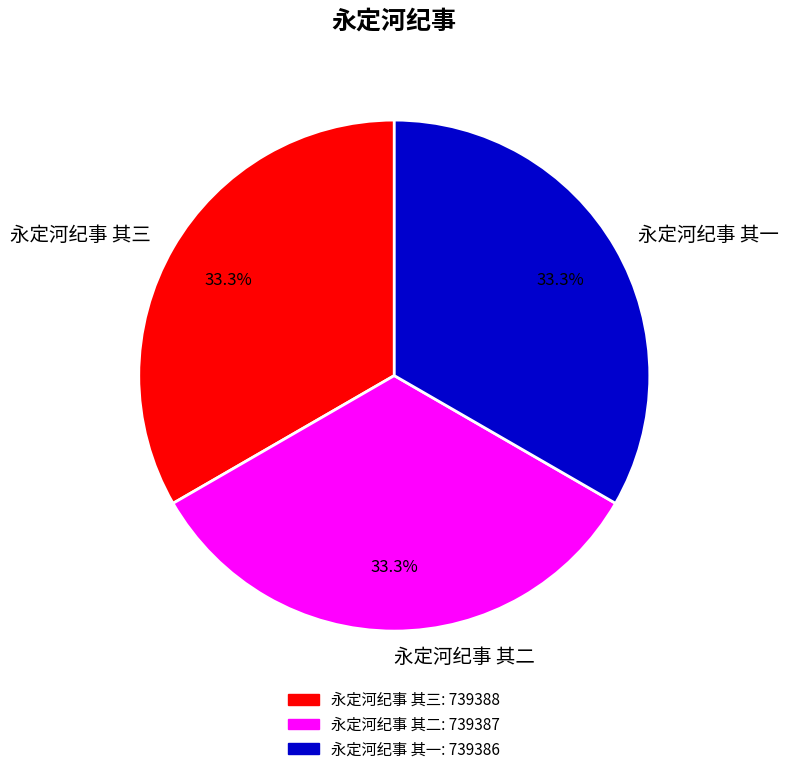

Is 永定河纪事 其一 the majority of the pie?

No